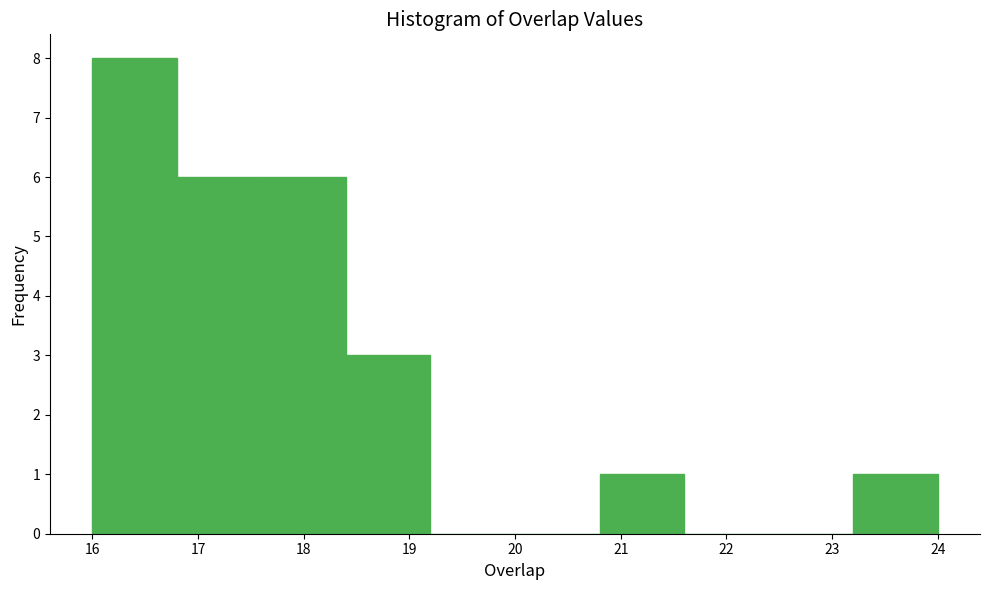

How tall is the bar that spans 16.8 to 17.6 on the x-axis? The values are not printed on the chart, so give them approximately, as read against the axis.

6